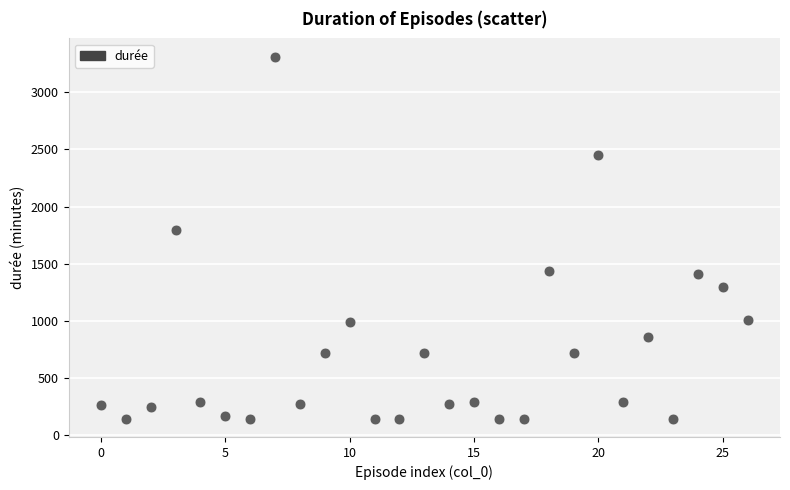

What Y value in the scatter plot is closest to 1728?

1794